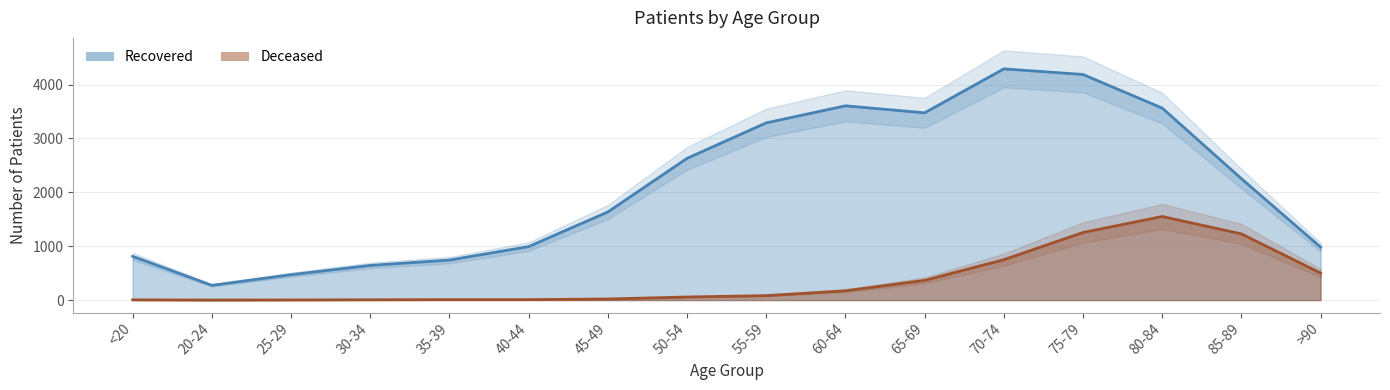

Rank the series by their average value, from lowest to highest.

patients_deceased, patients_recovered